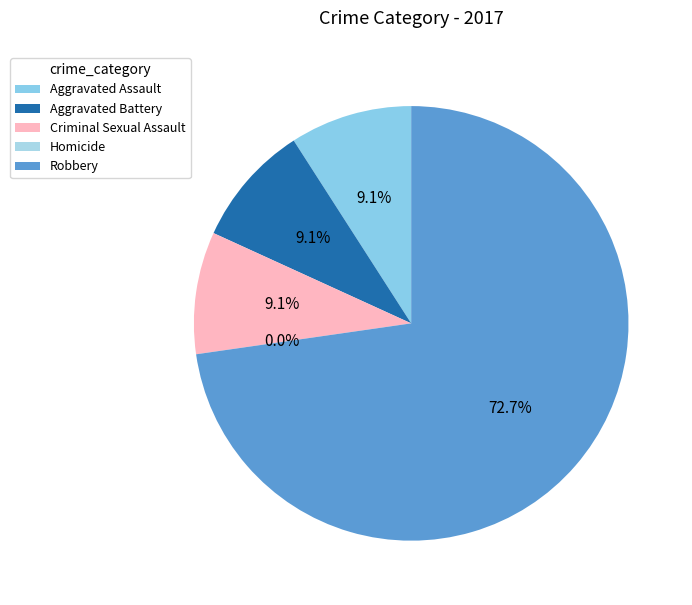

Which slice is the largest?

Robbery